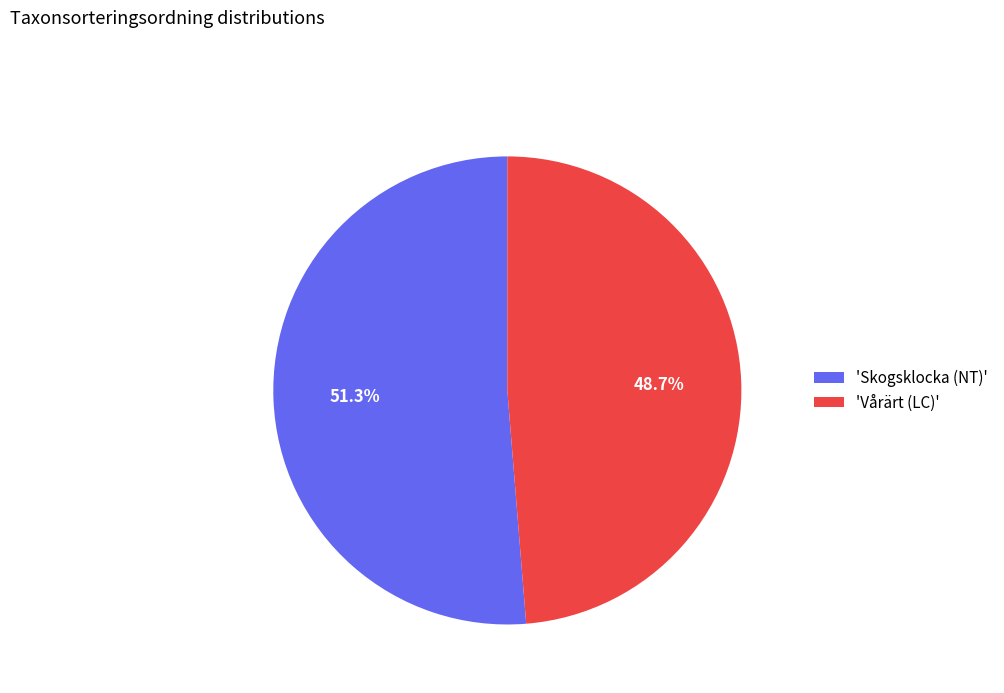

Does any single category account for the majority?

Yes